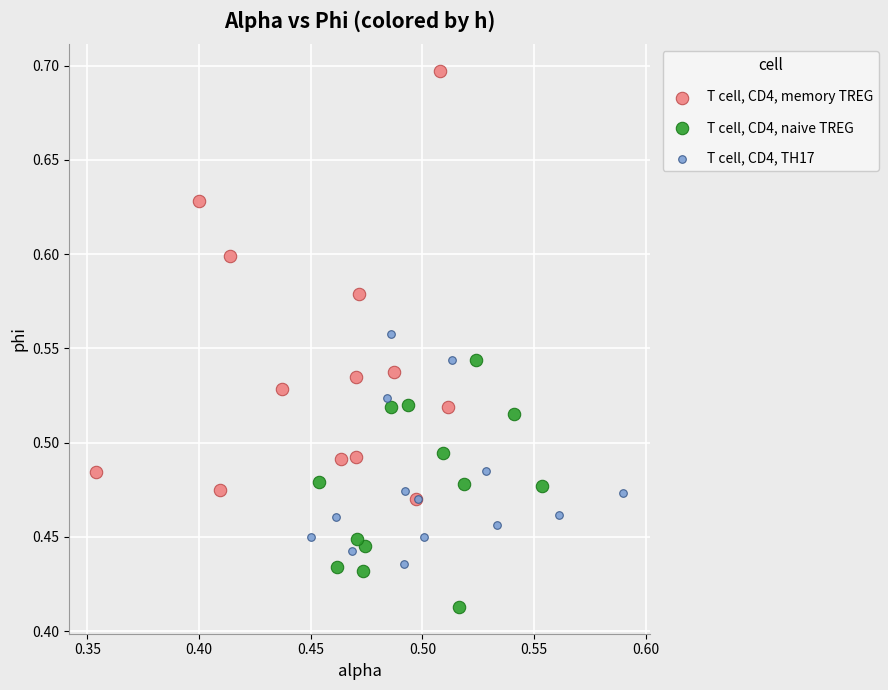

What are all the series names shown in the legend?

T cell, CD4, memory TREG, T cell, CD4, naive TREG, T cell, CD4, TH17